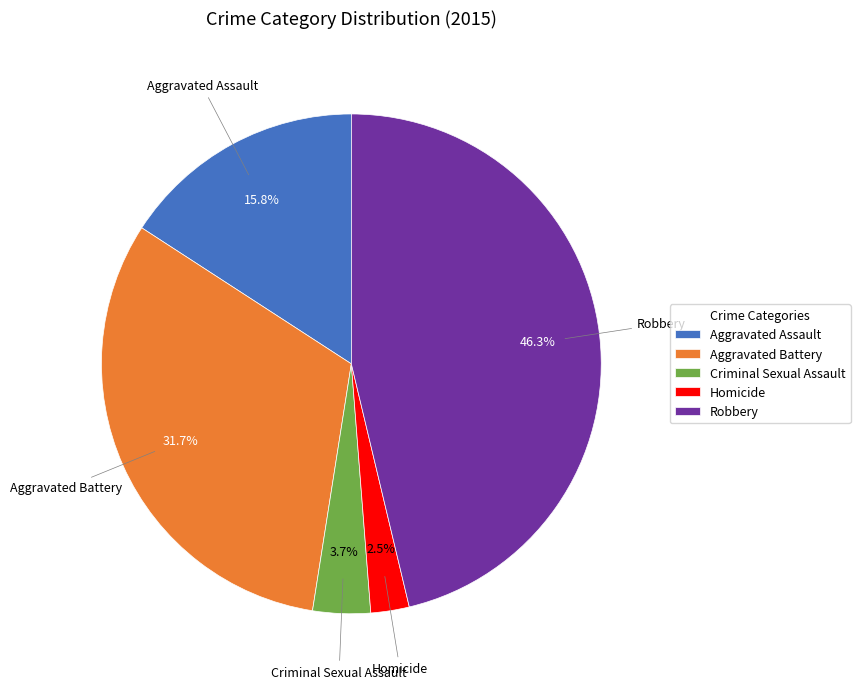

What is the ratio of the value at Criminal Sexual Assault to the value at Aggravated Assault?

0.2